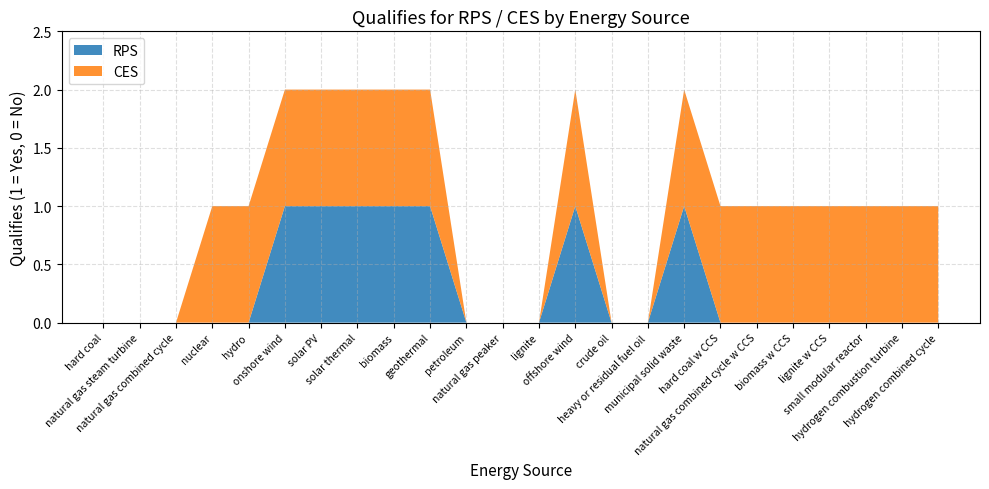

Reading right to left, what are all the values shown in this chart?

RPS: hydrogen combined cycle=0	hydrogen combustion turbine=0	small modular reactor=0	lignite w CCS=0	biomass w CCS=0	natural gas combined cycle w CCS=0	hard coal w CCS=0	municipal solid waste=1	heavy or residual fuel oil=0	crude oil=0	offshore wind=1	lignite=0	natural gas peaker=0	petroleum=0	geothermal=1	biomass=1	solar thermal=1	solar PV=1	onshore wind=1	hydro=0	nuclear=0	natural gas combined cycle=0	natural gas steam turbine=0	hard coal=0
CES: hydrogen combined cycle=1	hydrogen combustion turbine=1	small modular reactor=1	lignite w CCS=1	biomass w CCS=1	natural gas combined cycle w CCS=1	hard coal w CCS=1	municipal solid waste=1	heavy or residual fuel oil=0	crude oil=0	offshore wind=1	lignite=0	natural gas peaker=0	petroleum=0	geothermal=1	biomass=1	solar thermal=1	solar PV=1	onshore wind=1	hydro=1	nuclear=1	natural gas combined cycle=0	natural gas steam turbine=0	hard coal=0